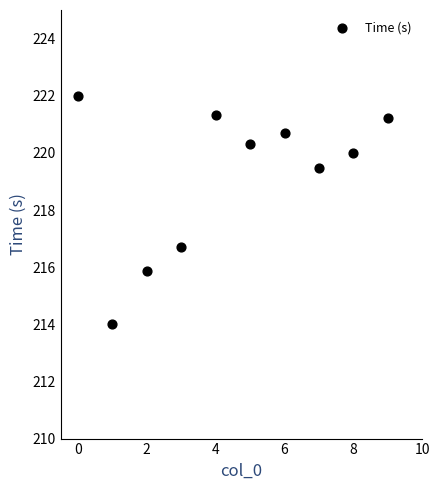

What is the range of Y values (max minus min)?

8.0